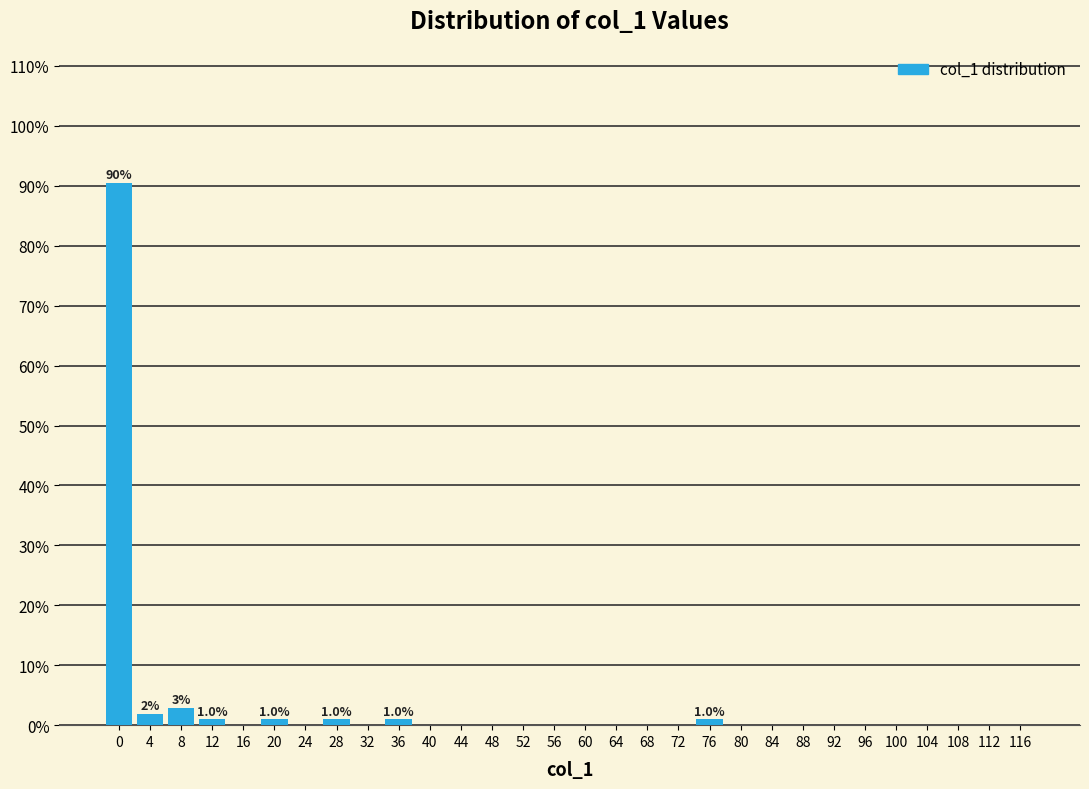

What is the sum of all values?

100.0